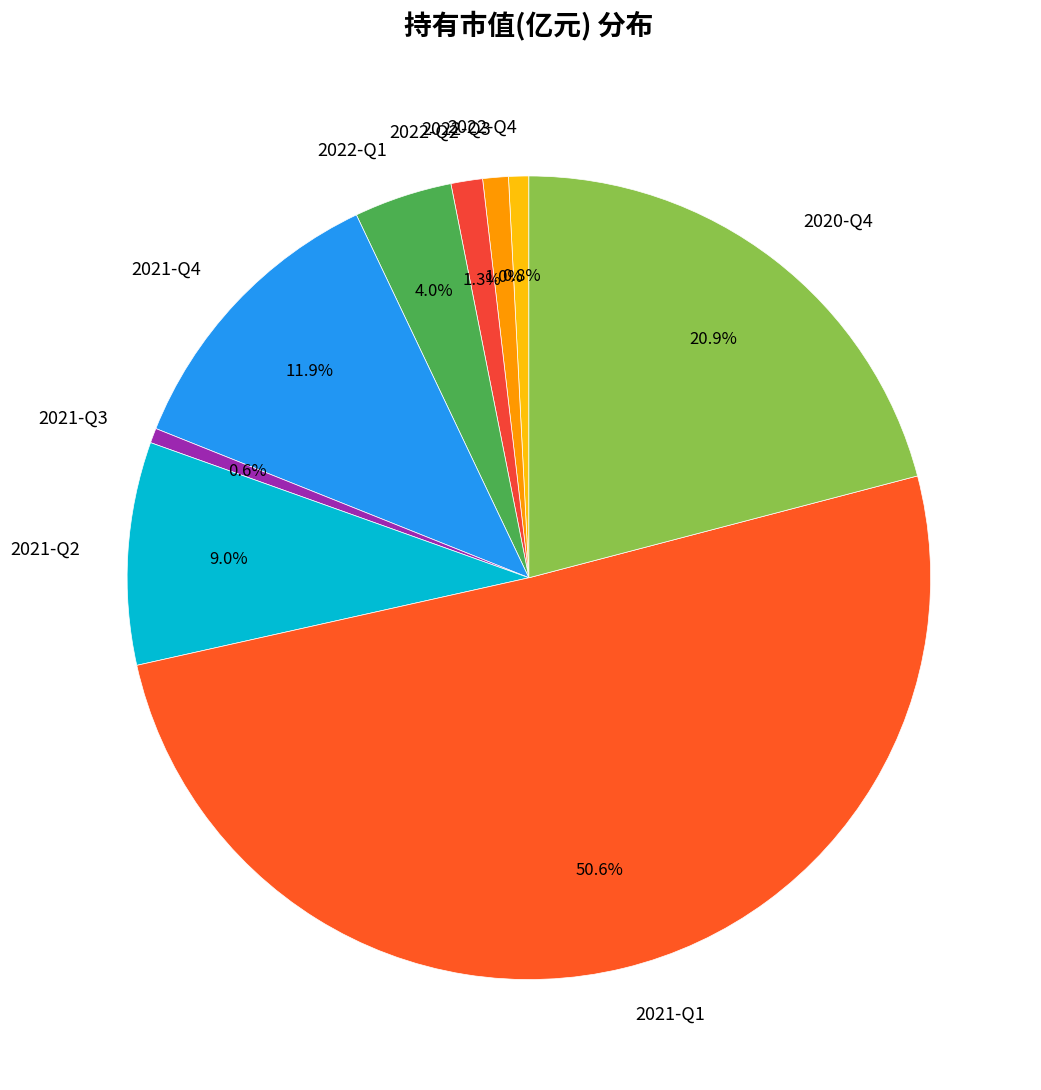

To the nearest percent, what is the difference between the largest and smallest slice percentages?

50%